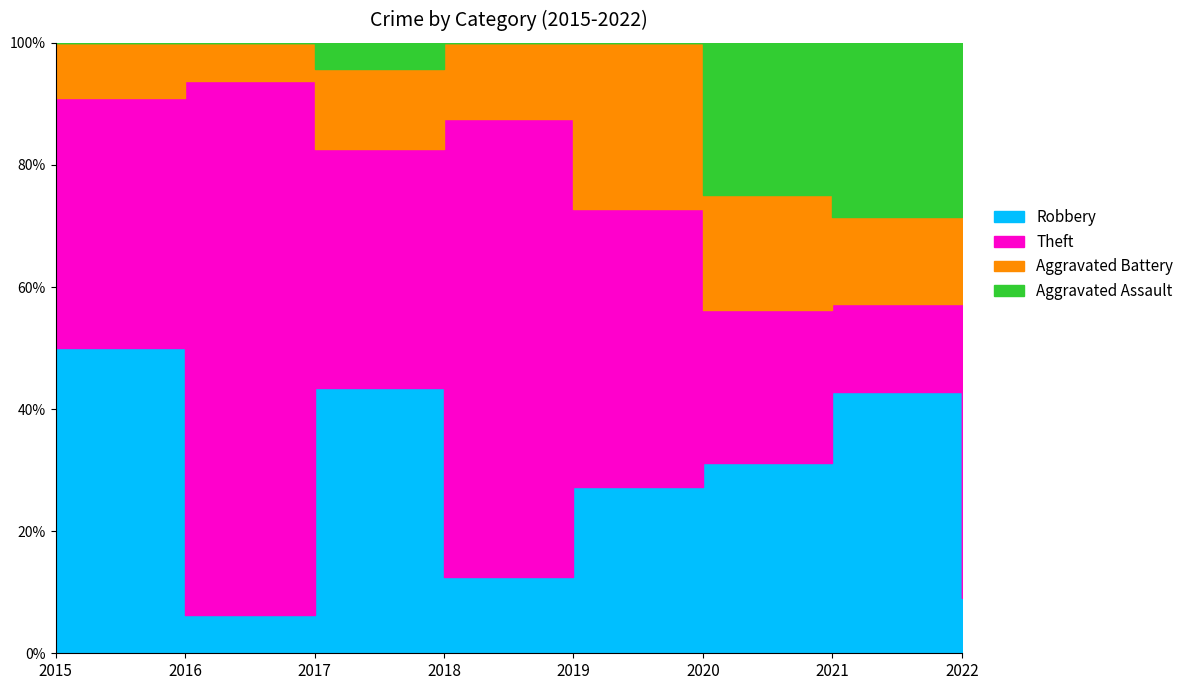

In Robbery, how many points are lower than both neighbors (excluding endpoints)?

2